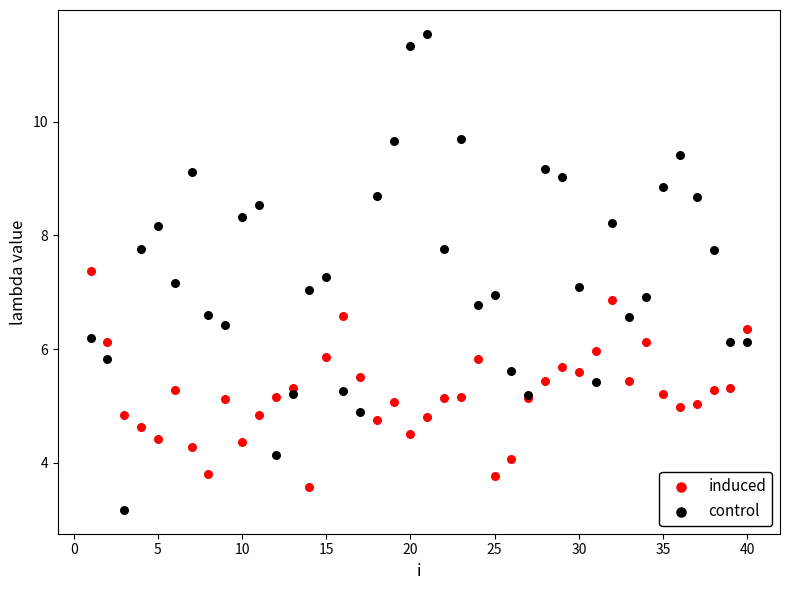

Which series reaches the minimum Y coordinate?

control